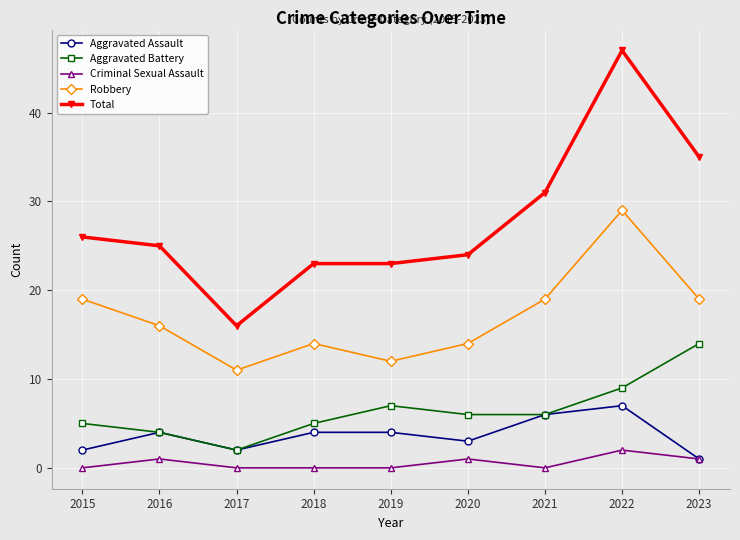

At how many categories does at least one series exceed 15?

9